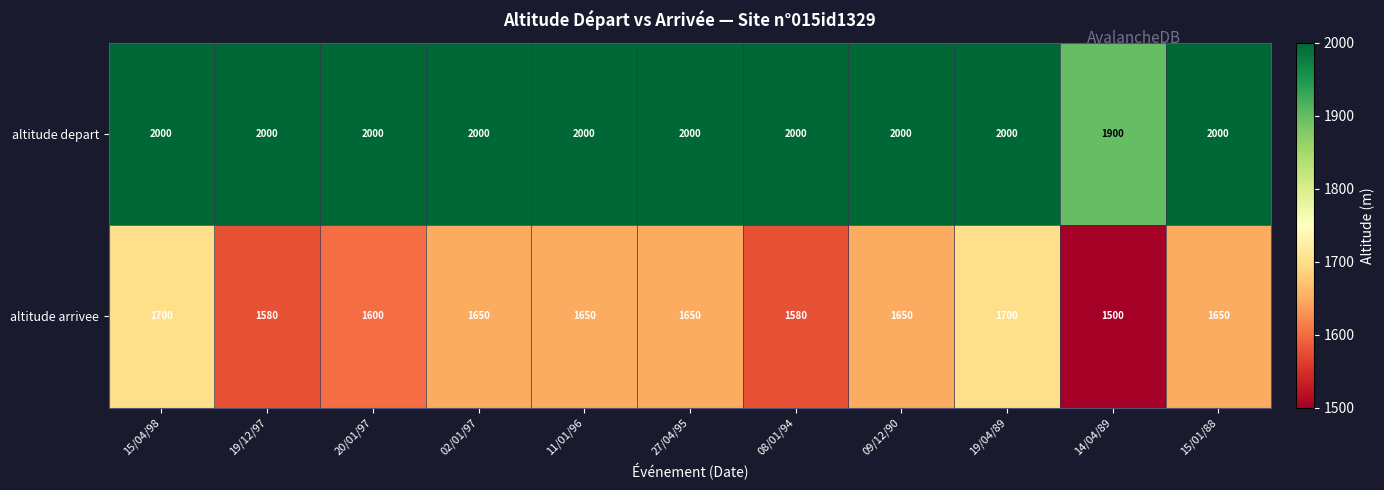

What is the average value of the altitude arrivee series?

1628